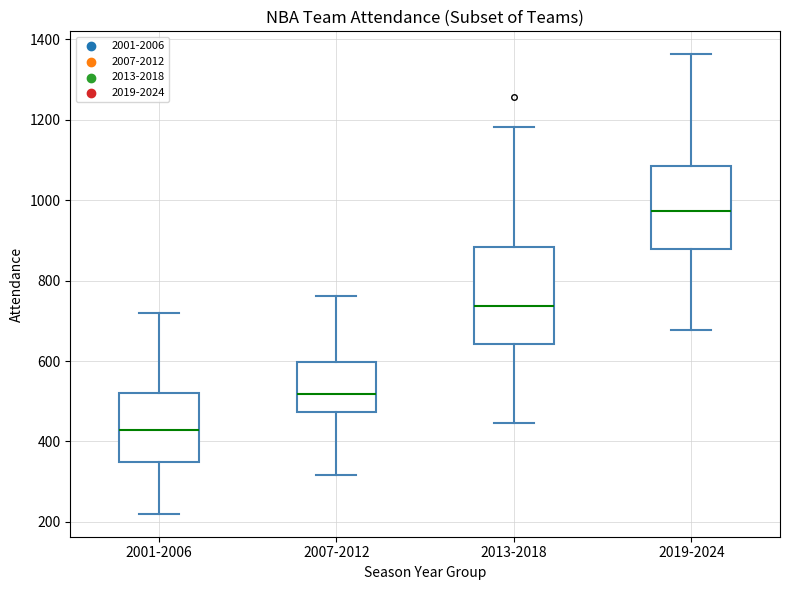

Comparing the boxes themselves (not the whiskers), which one is the tallest?

2013-2018